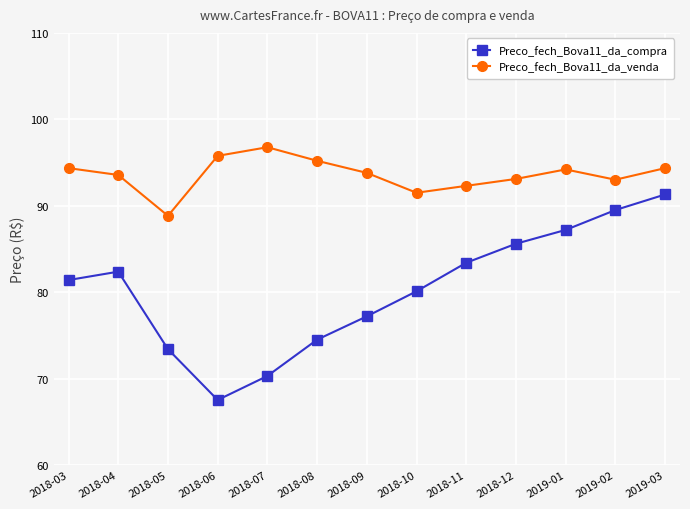

How many categories are shown in the chart?

13